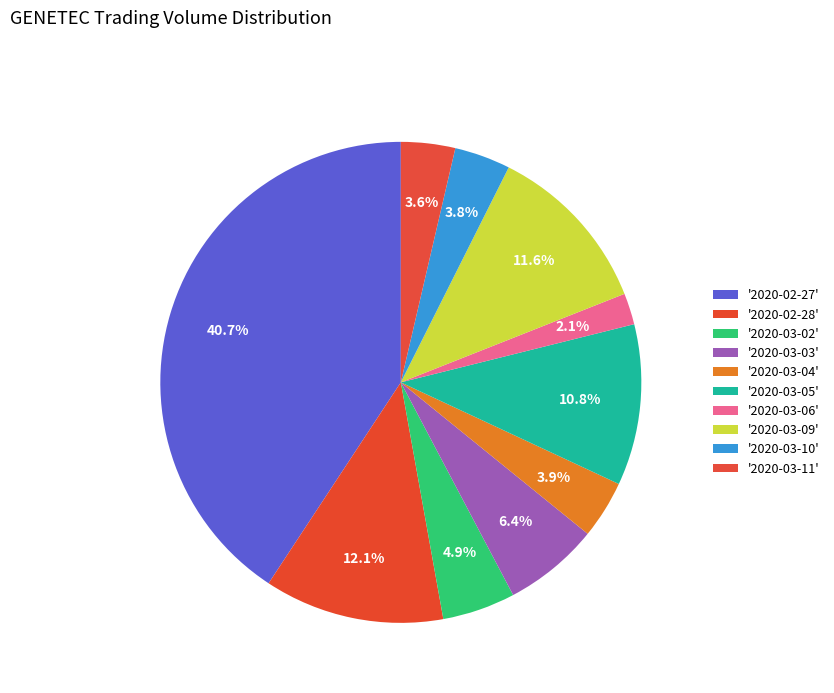

Which category has the smallest portion of the pie?

2020-03-06